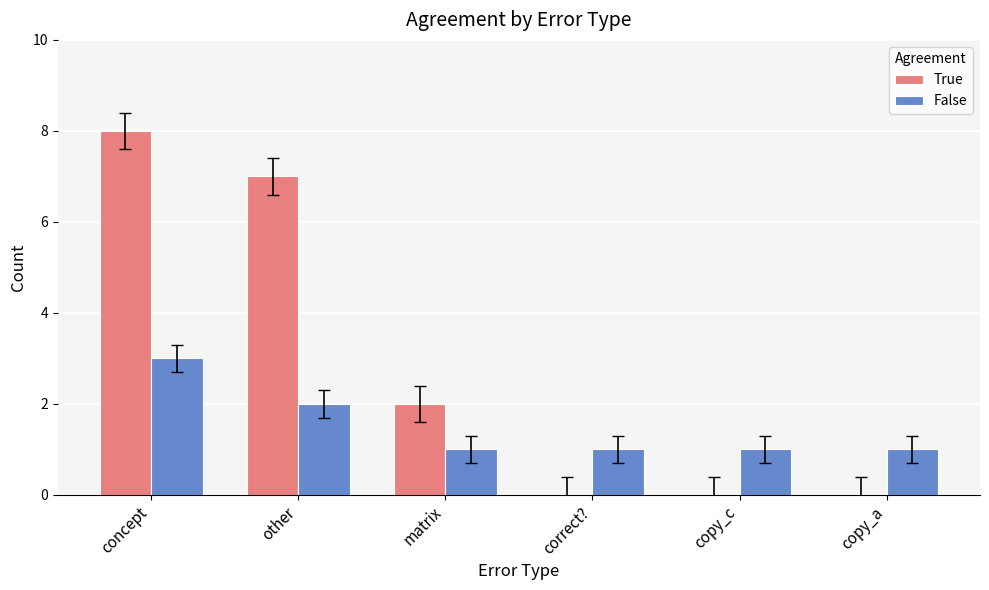

Does the chart contain stacked bars?

No